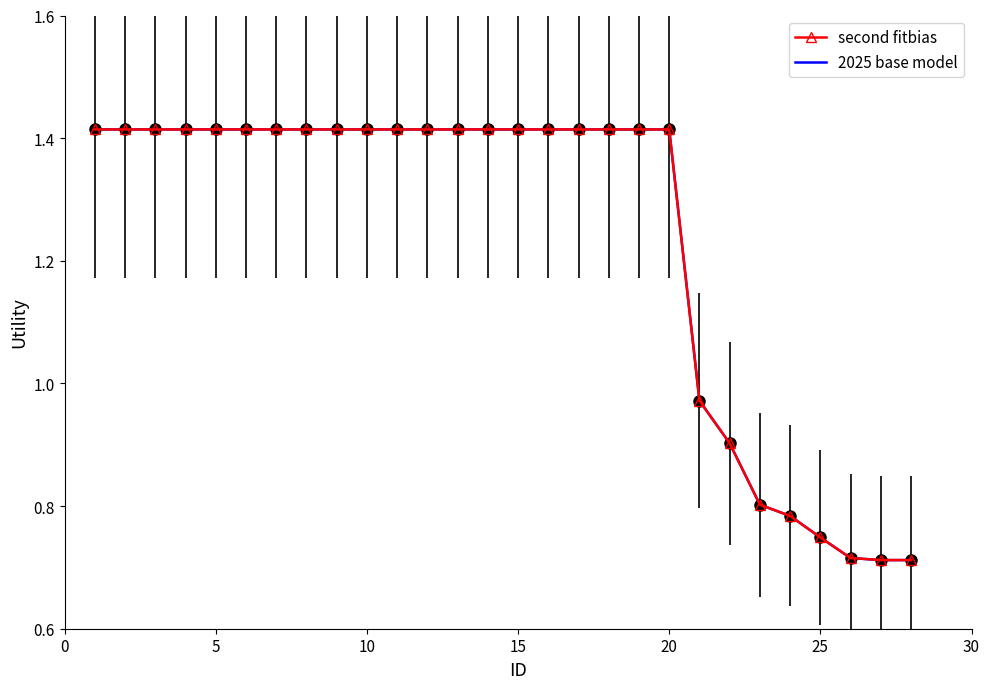

True or false: 2025 base model has more than 2 points higher than both neighbors.

False